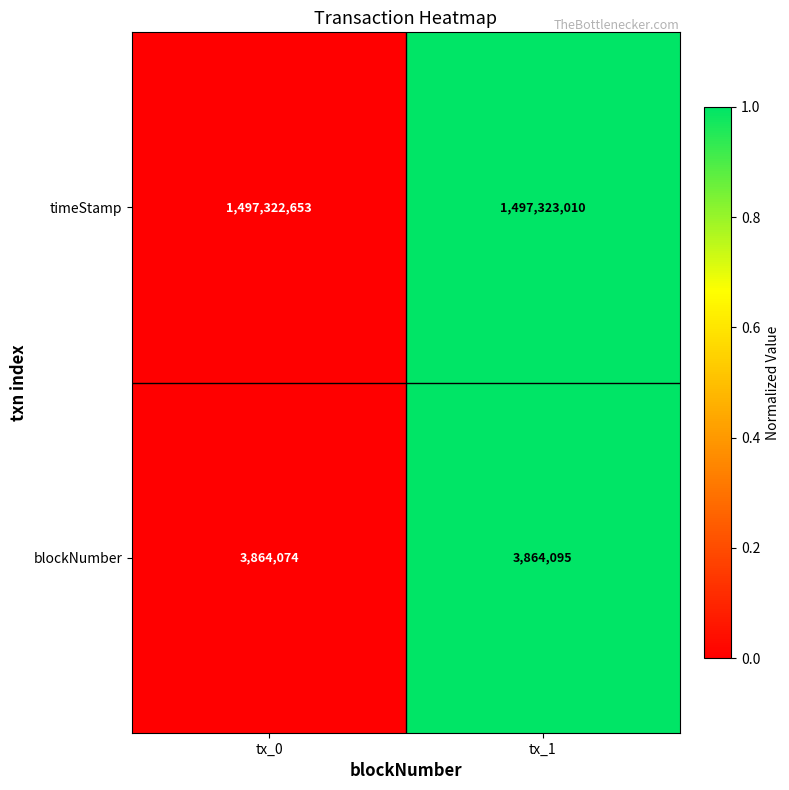

Which series has the widest spread of values?

timeStamp